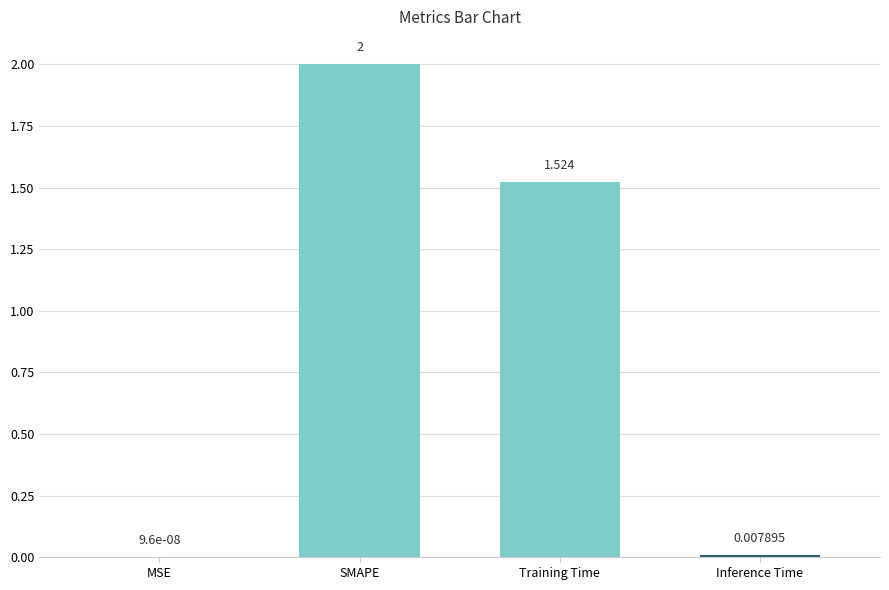

Which has a higher value, SMAPE or MSE?

SMAPE